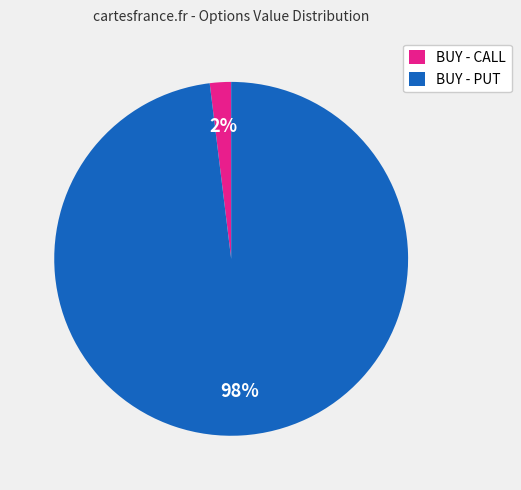

To the nearest percent, what percentage of the pie is BUY - PUT?

98%